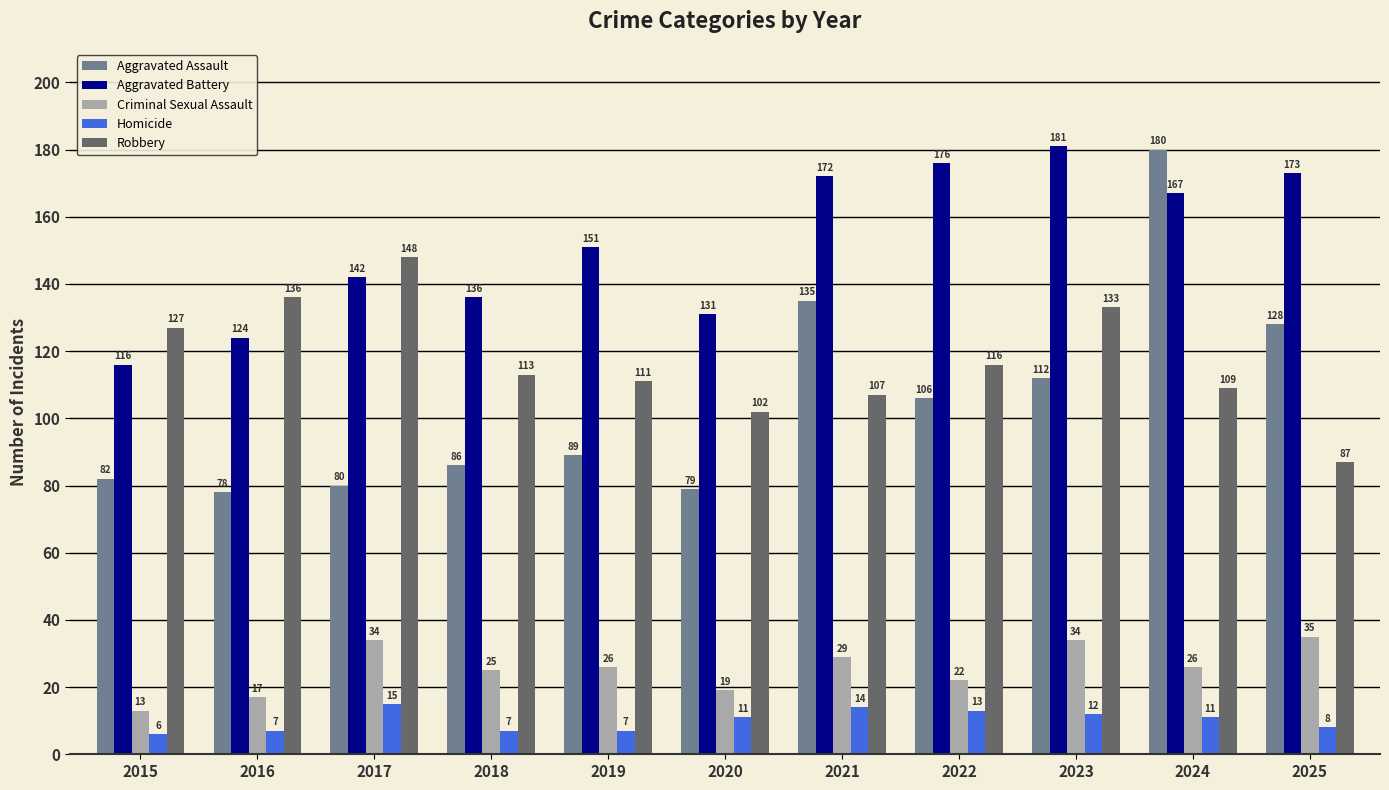

What is the difference between the highest and lowest values at 2023?

169